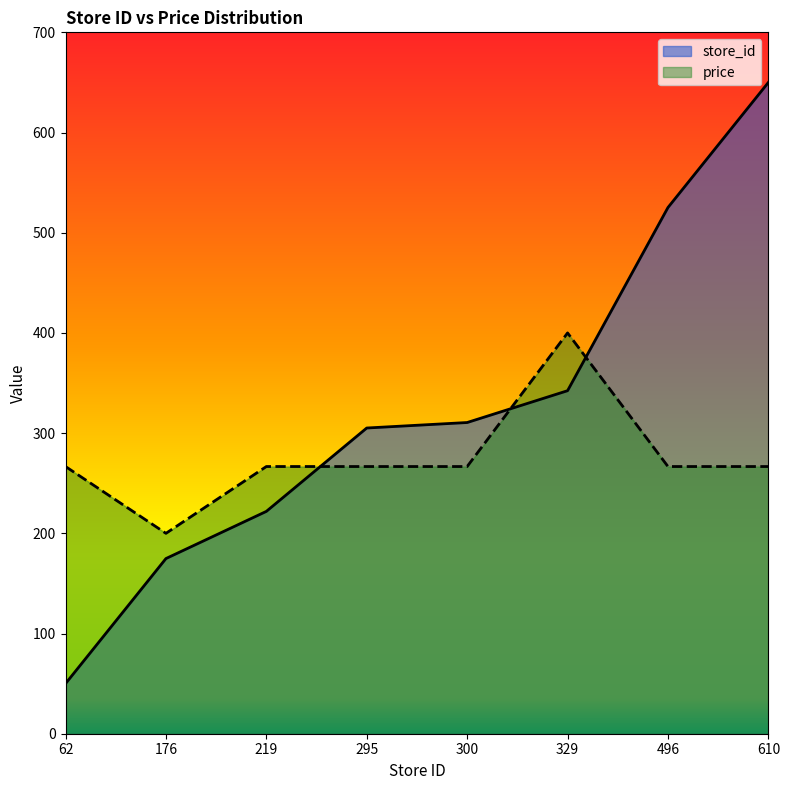

Where does the price series first go above 266?

62